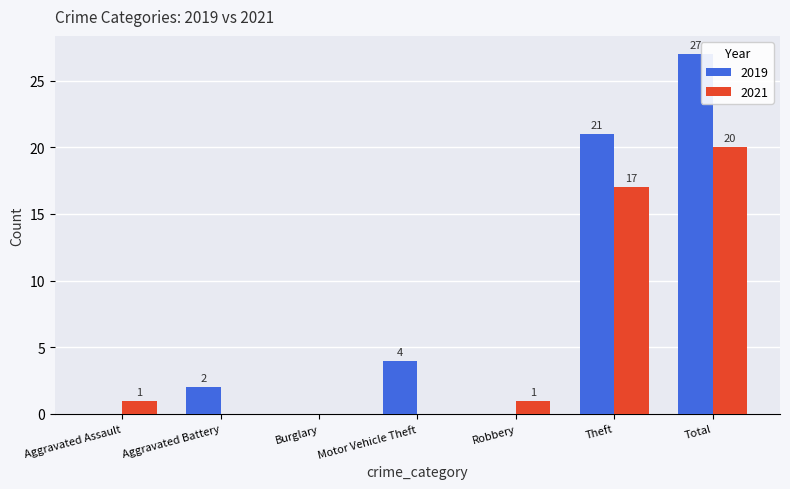

What is the difference between the 2019 values at Aggravated Battery and Aggravated Assault?

2